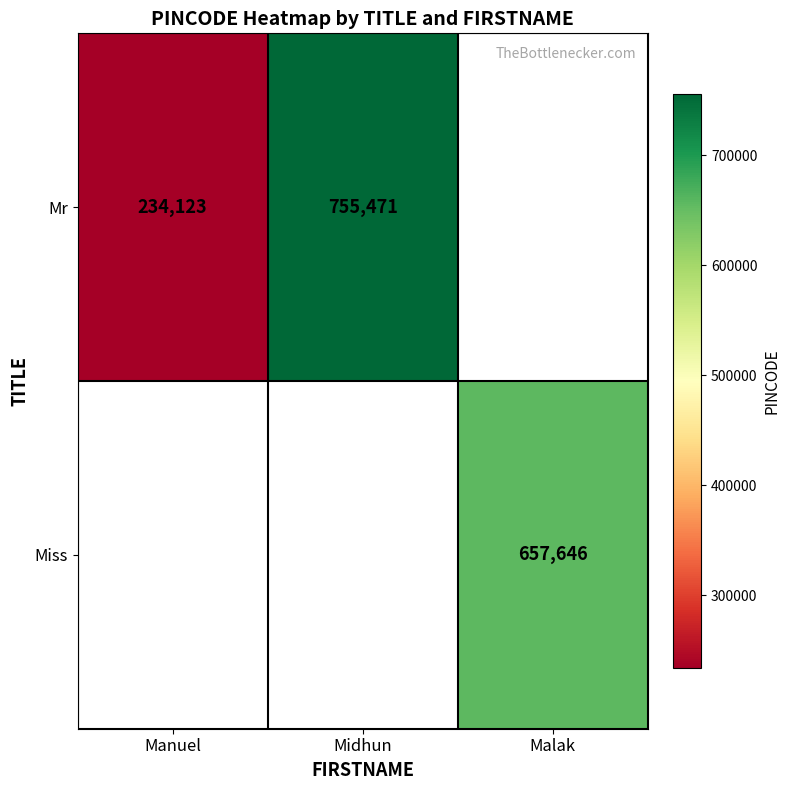

What is the difference between the Mr values at Midhun and Manuel?

521348